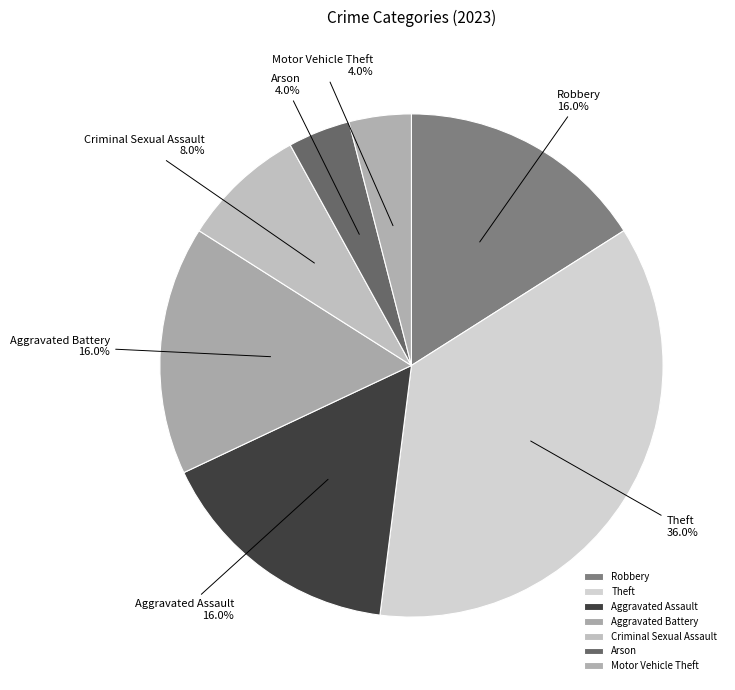

How much of the chart is everything except Aggravated Battery?

84.0%